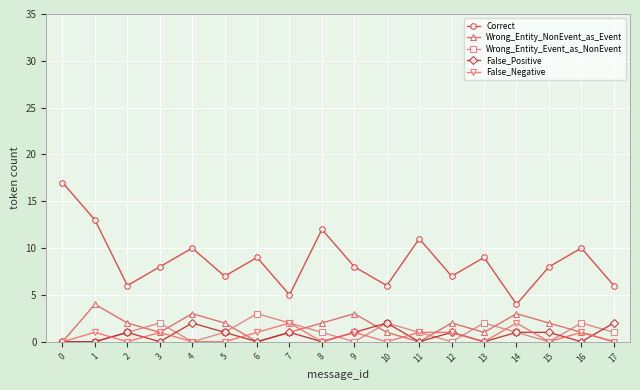

Between 4 and 7, which series saw the biggest shift?

Correct